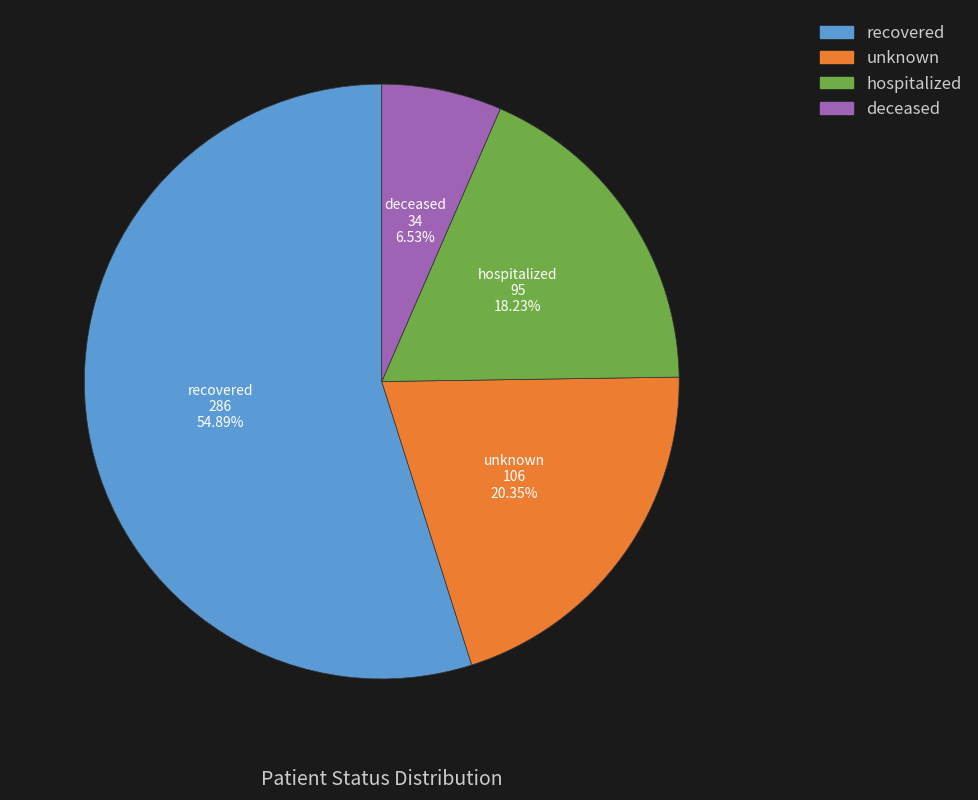

How many segments does this pie chart have?

4